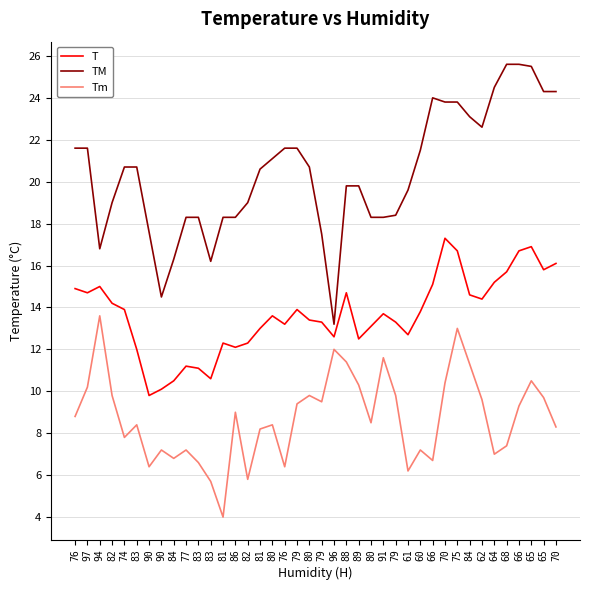

Does the chart have visible grid lines?

Yes